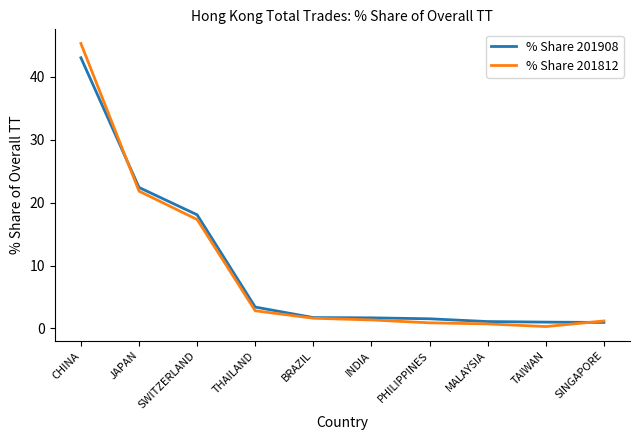

List the series in order of their peak value, lowest first.

% Share 201908, % Share 201812